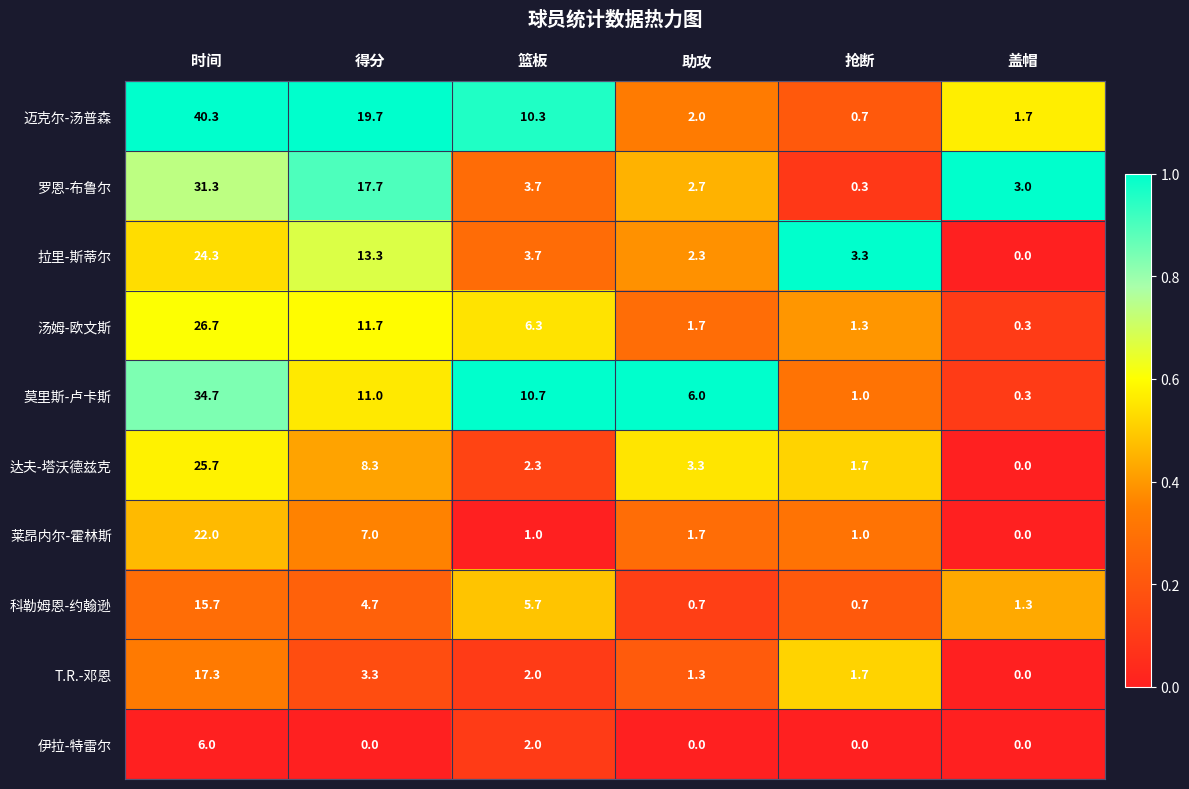

What is the total value across all series at 时间?

244.0